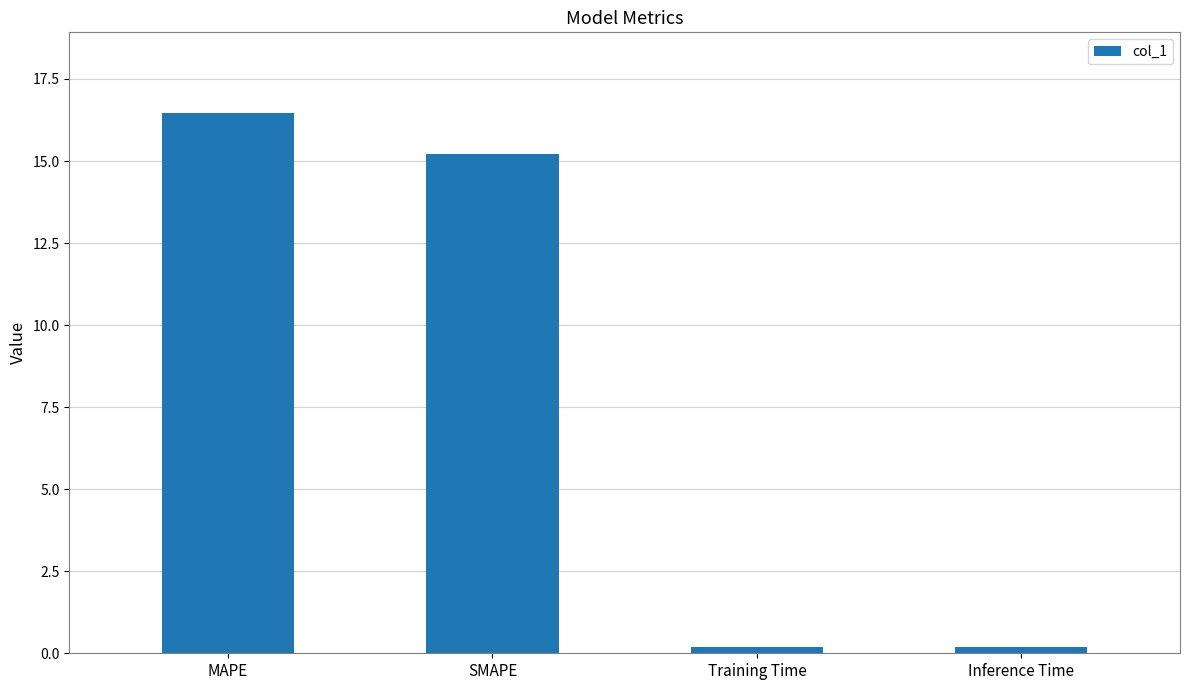

What is the smallest value displayed?

0.2